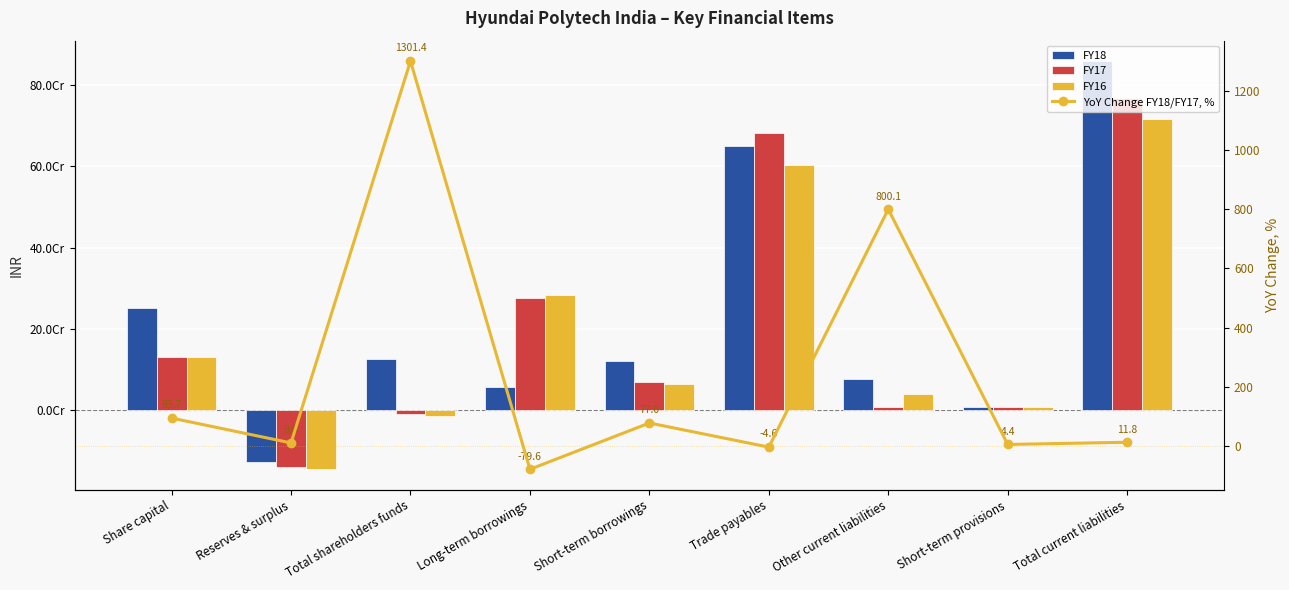

The FY17 series shows 12455399.3 at Short-term provisions. True or false?

False